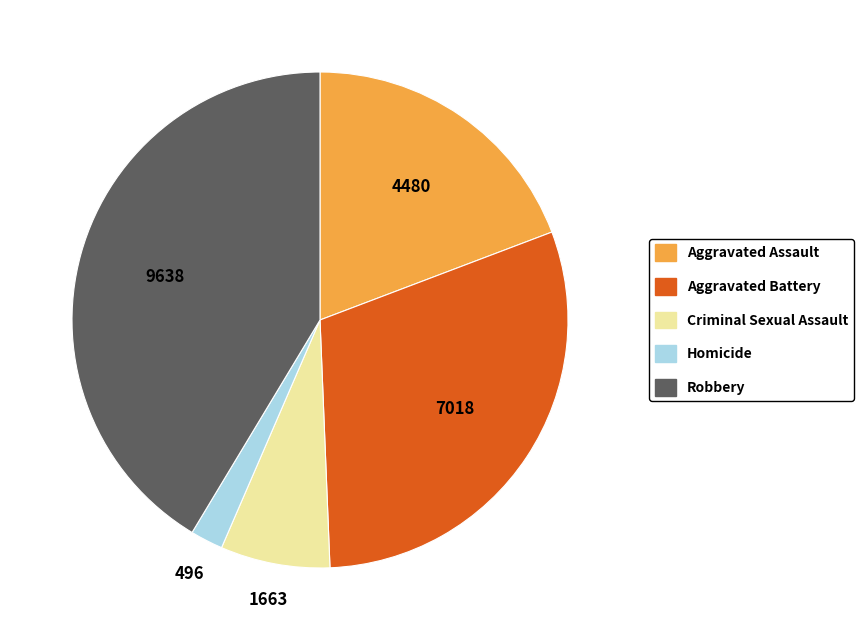

Rank the categories by value from highest to lowest.

Robbery, Aggravated Battery, Aggravated Assault, Criminal Sexual Assault, Homicide